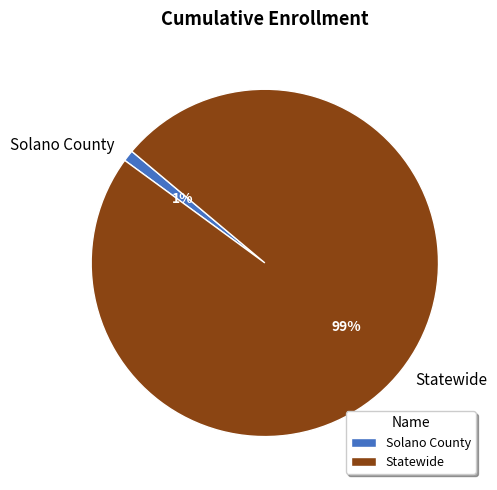

Which has a higher value, Solano County or Statewide?

Statewide